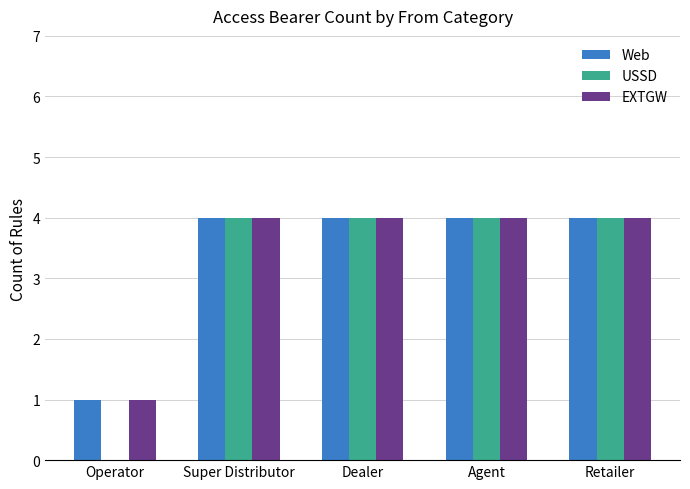

What are all the series names shown in the legend?

Web, USSD, EXTGW